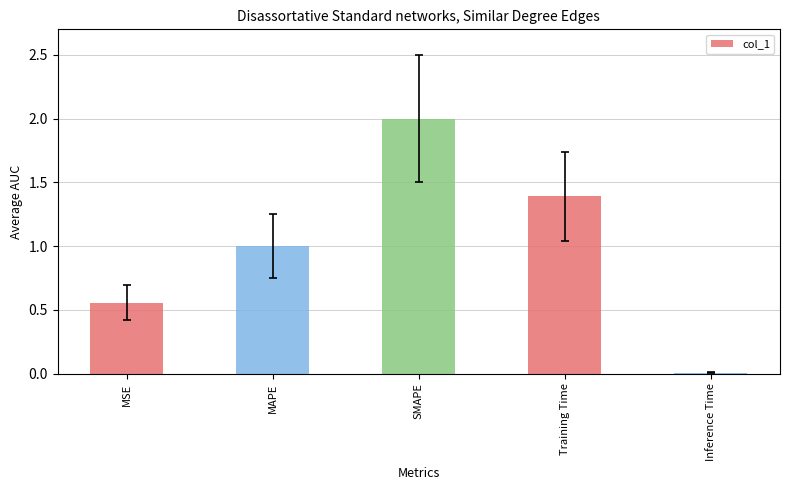

True or false: the data shows 0.4 at MSE.

False